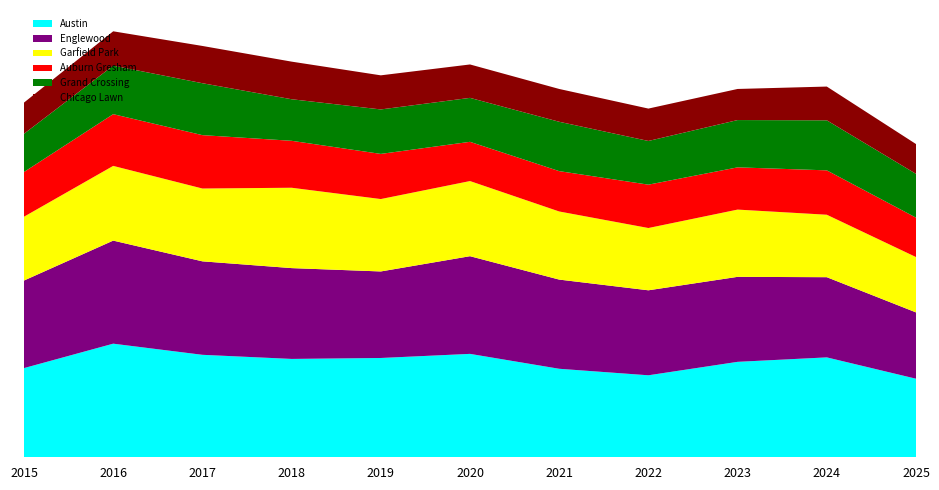

Reading left to right, transcribe all the data shown in this chart.

Austin: 2015=1041	2016=1326	2017=1196	2018=1148	2019=1159	2020=1207	2021=1033	2022=957	2023=1114	2024=1166	2025=917
Englewood: 2015=1022	2016=1203	2017=1091	2018=1060	2019=1010	2020=1140	2021=1041	2022=992	2023=992	2024=936	2025=774
Garfield Park: 2015=745	2016=872	2017=850	2018=938	2019=845	2020=877	2021=795	2022=727	2023=785	2024=729	2025=646
Auburn Gresham: 2015=522	2016=604	2017=623	2018=548	2019=527	2020=458	2021=471	2022=506	2023=493	2024=518	2025=460
Grand Crossing: 2015=446	2016=566	2017=606	2018=485	2019=519	2020=513	2021=576	2022=510	2023=552	2024=584	2025=511
Chicago Lawn: 2015=364	2016=401	2017=435	2018=439	2019=398	2020=390	2021=383	2022=378	2023=363	2024=394	2025=348